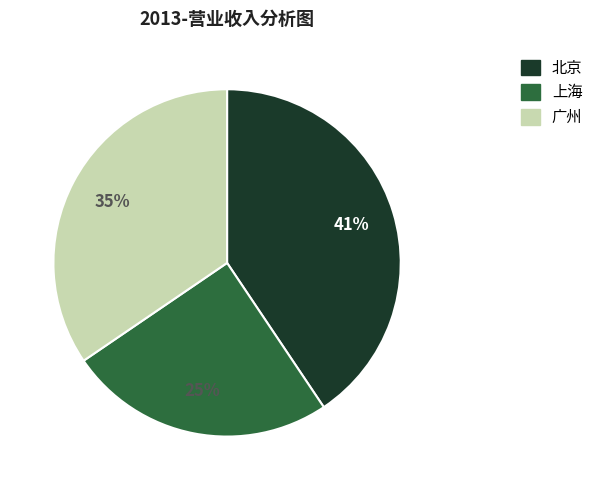

To the nearest percent, what is the average slice percentage?

33%